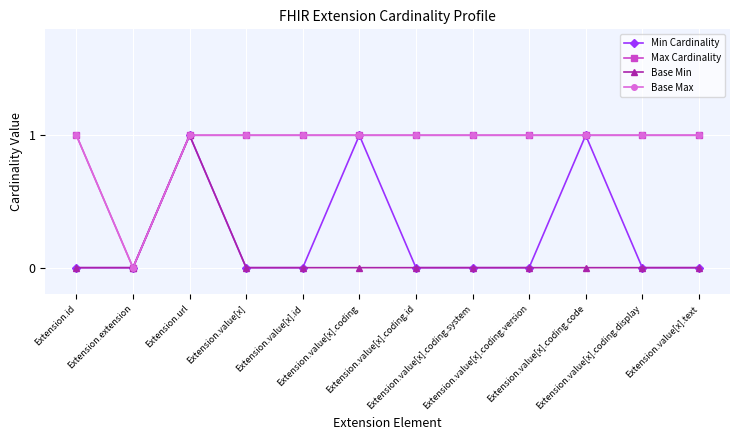

Is this an area chart (filled region under the line)?

No